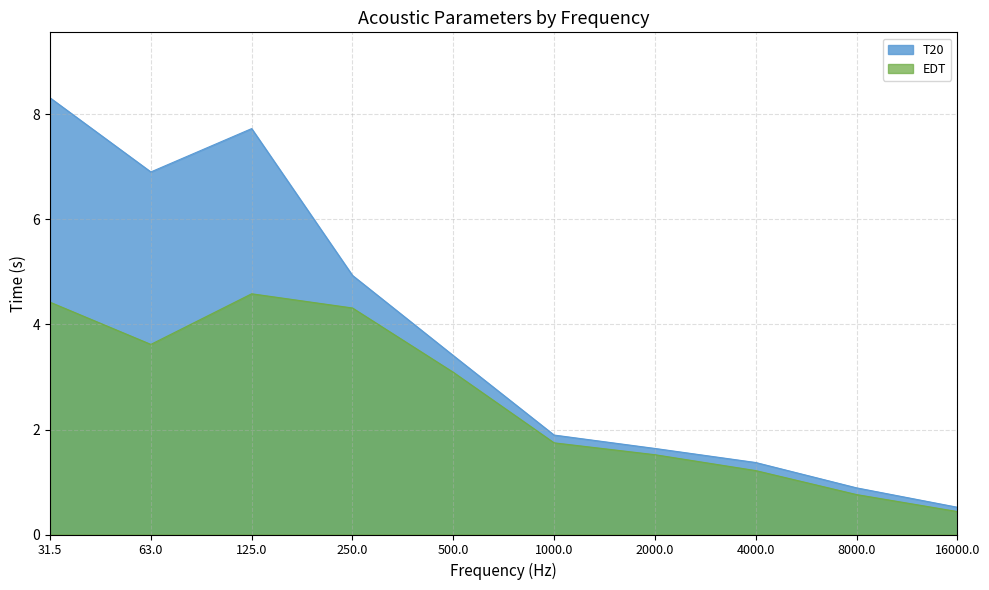

True or false: T20 and EDT cross at least once.

False